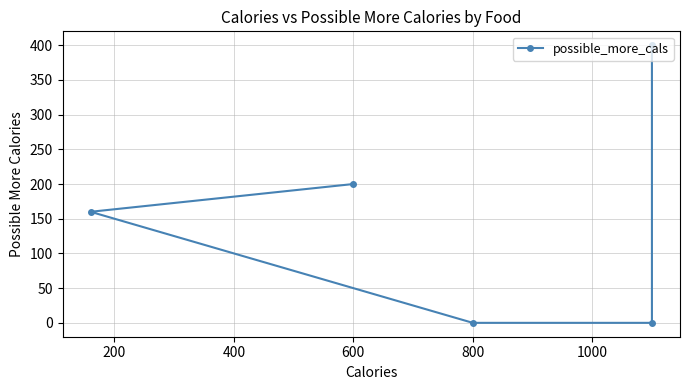

True or false: the data has more than 0 interior local peaks.

False